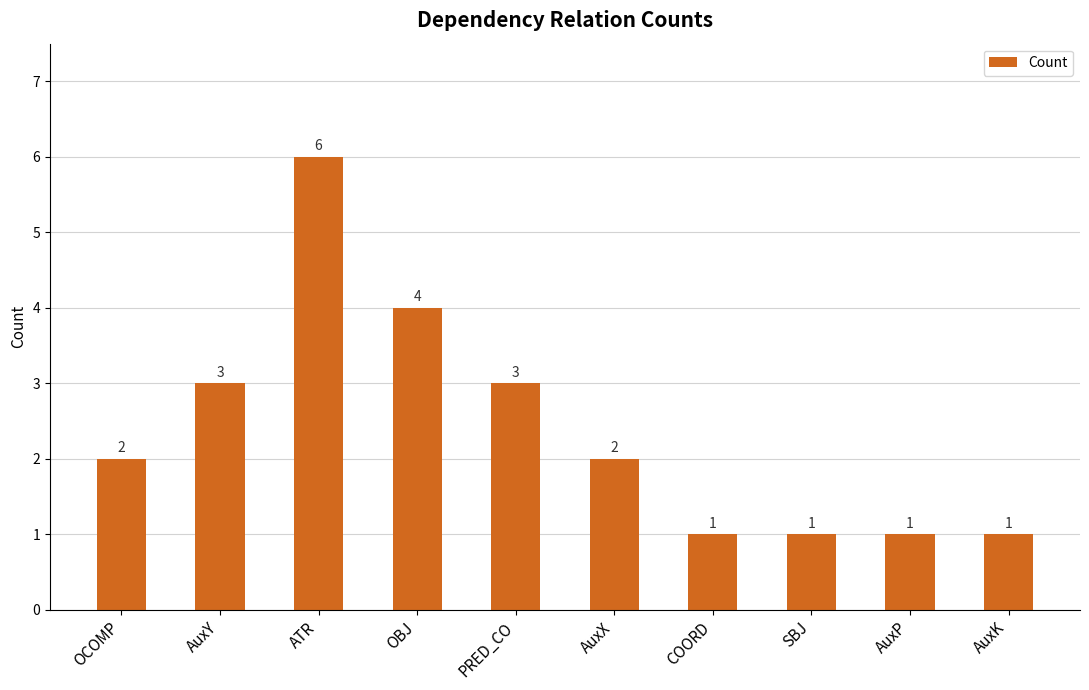

What is the value of the 4th bar from the left?

4